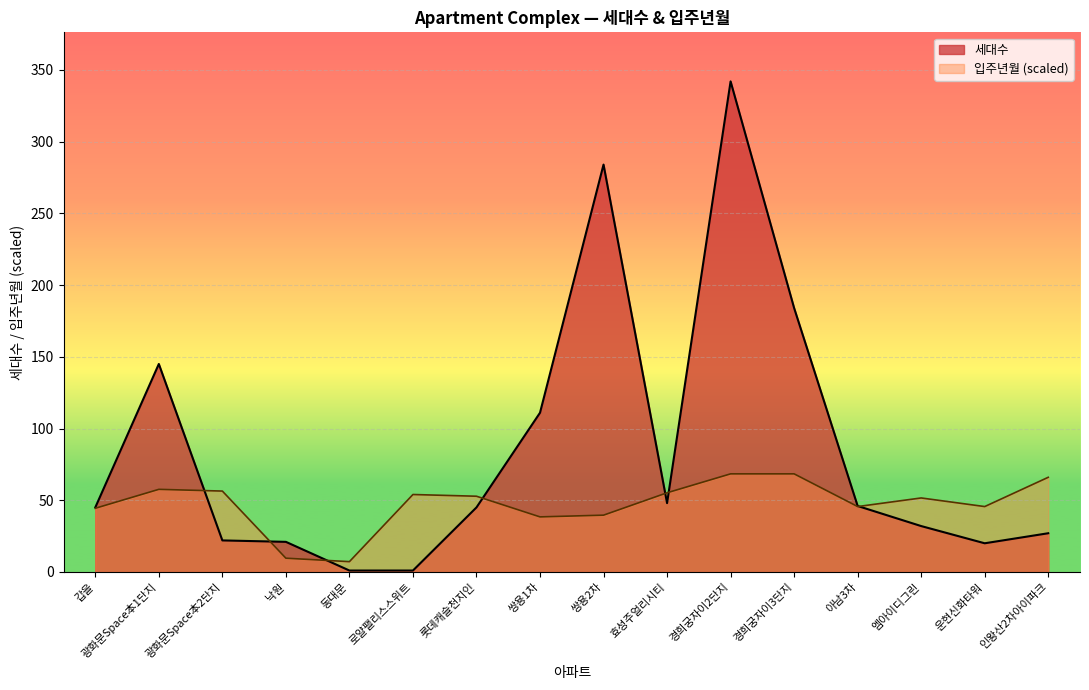

How many values in the 세대수 series are below 45?

7